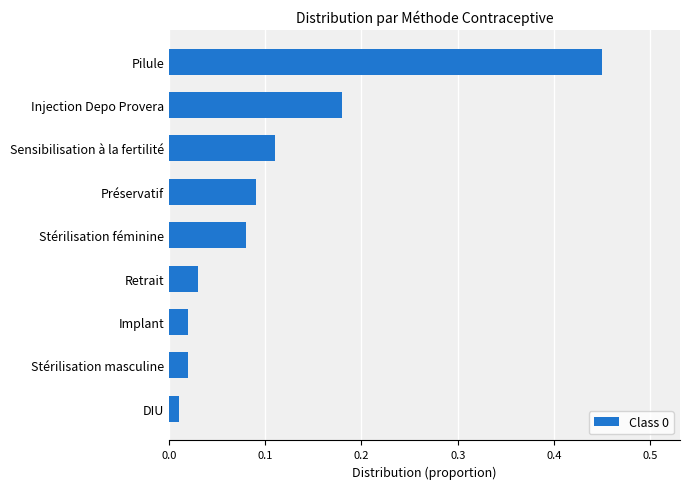

Is it true that the value at Pilule is 0.1?

False